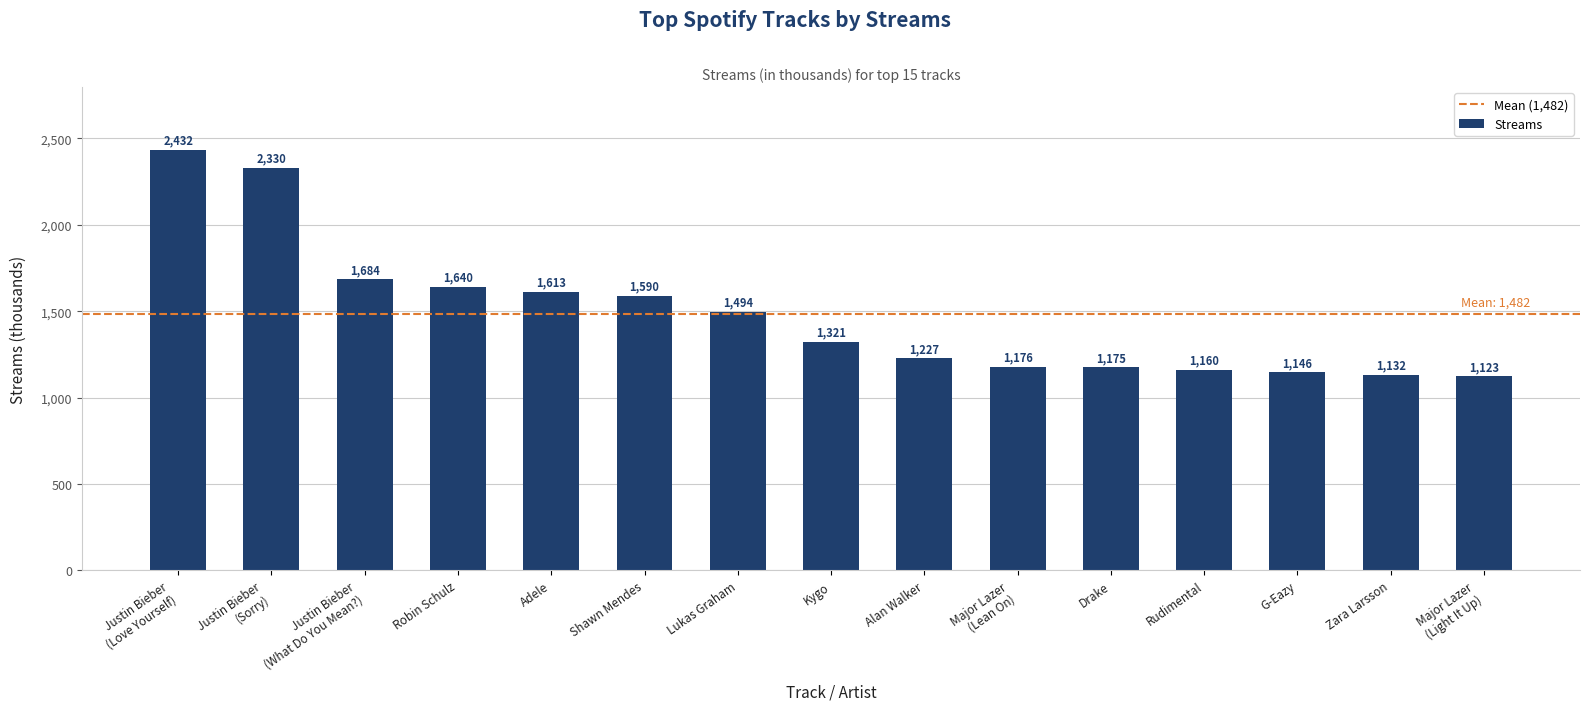

What is the difference between the maximum and second lowest values?

1300